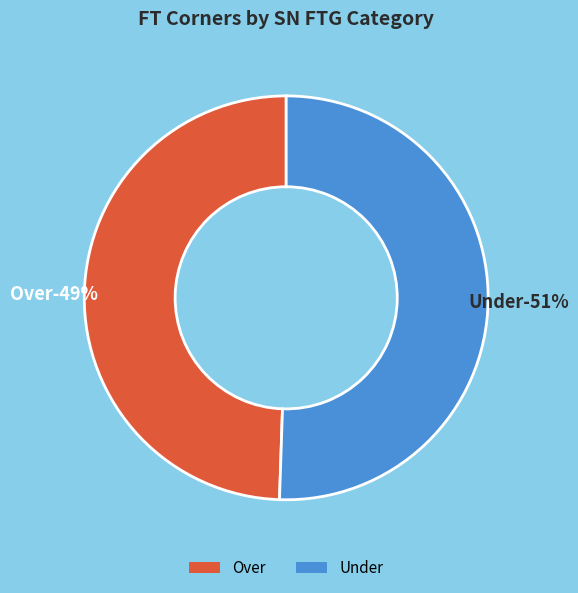

Do Over and Over together represent more than half of the pie?

No